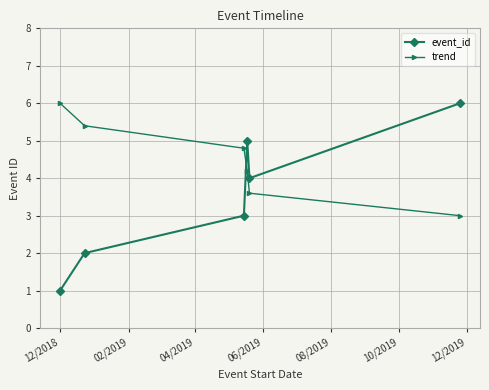

Reading left to right, list all the values displayed in this chart.

event_id: 1.0	2.0	3.0	5.0	4.0	6.0
trend: 6.0	5.4	4.8	4.2	3.6	3.0